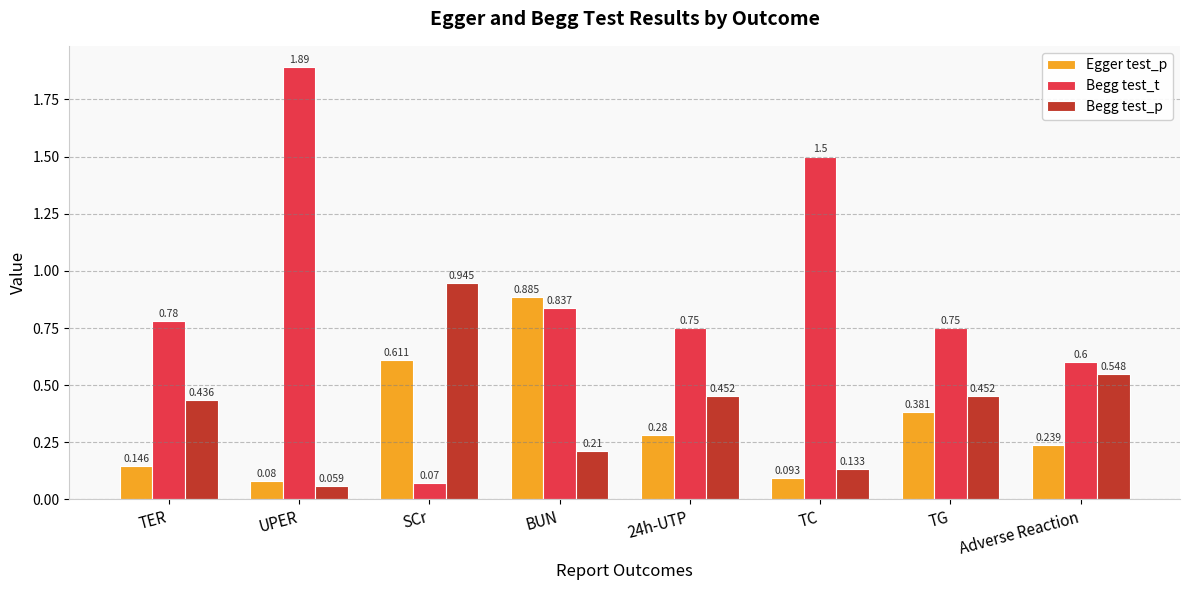

Does the chart contain any negative values?

No